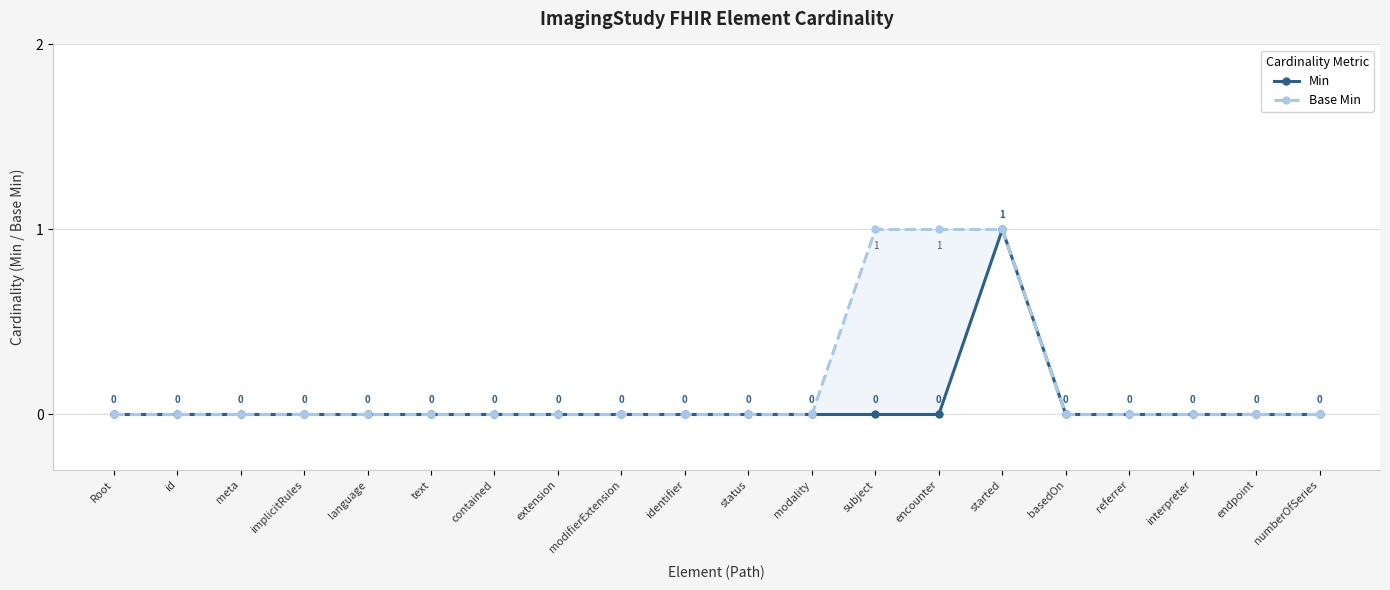

How many data points does each series have?

20